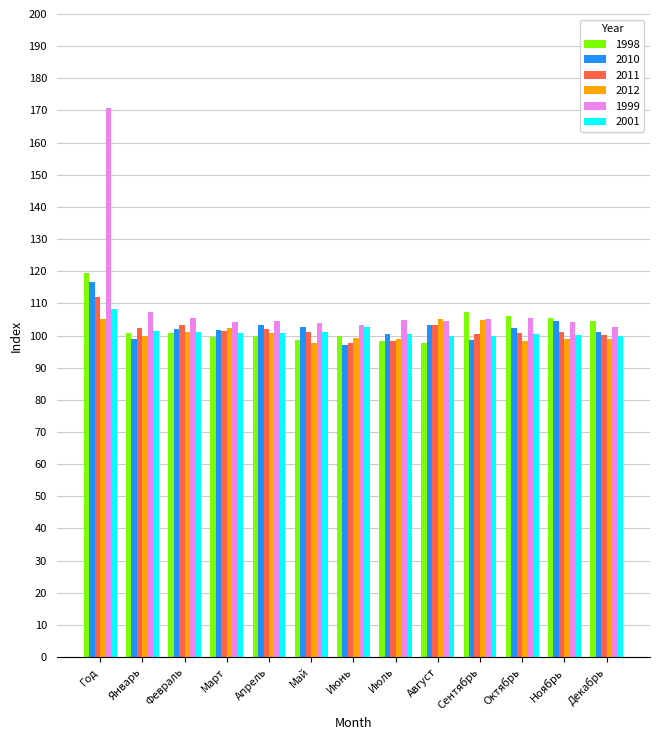

How many distinct data groups are displayed?

6